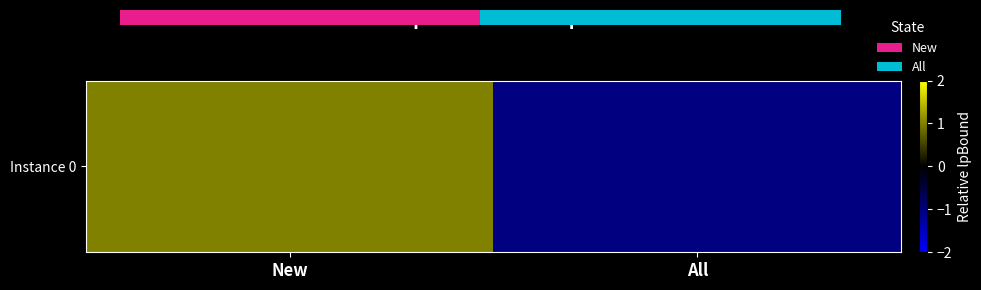

Reading left to right, what are all the values shown in this chart?

1.0	-1.0